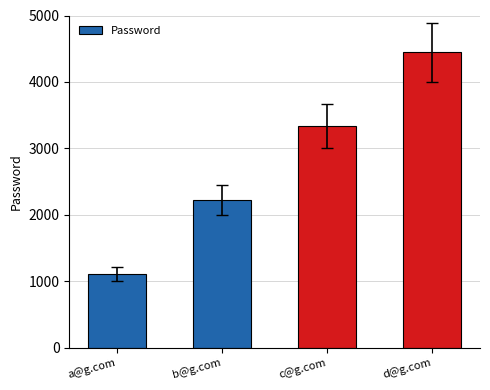

Reading left to right, extract all data points from this chart.

1111	2222	3333	4444